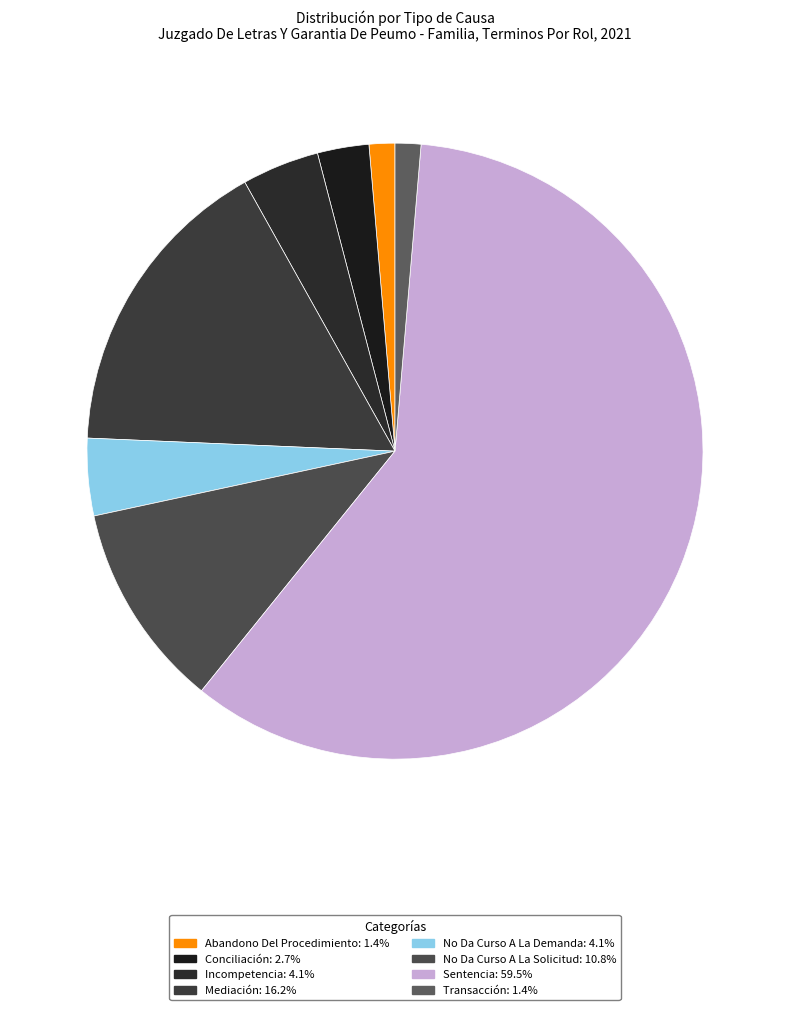

The Mediación slice represents 16% of the pie. True or false?

True